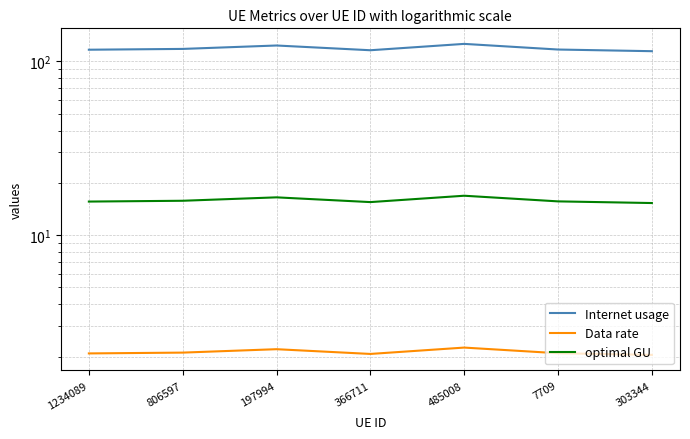

Count the Data rate values in the range 2 to 3.

7